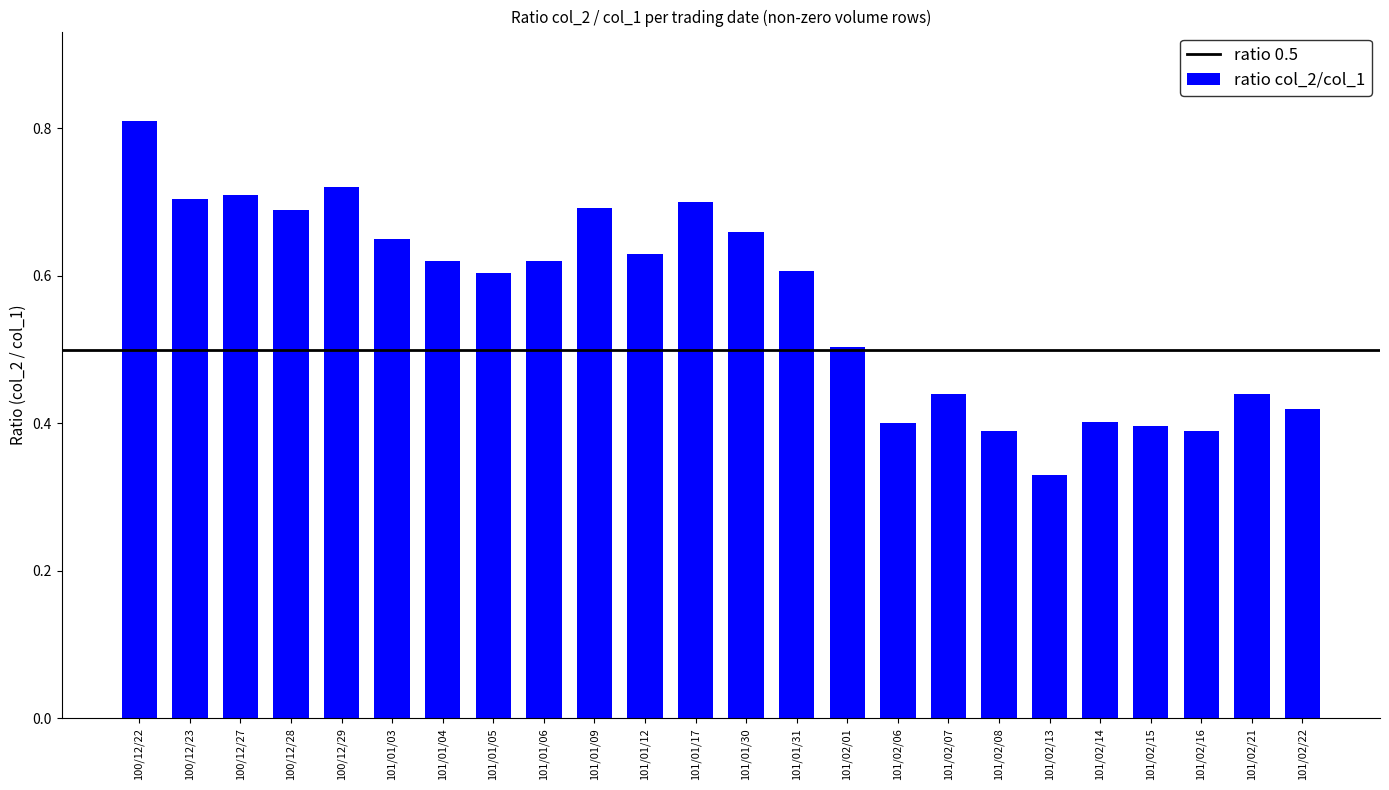

The value at 101/01/12 is 0.6. True or false?

True